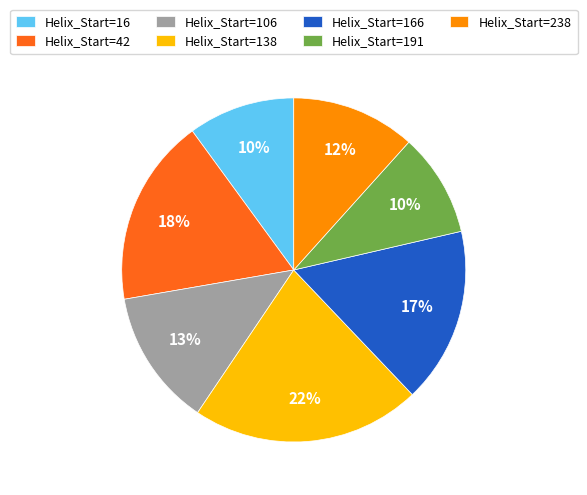

To the nearest percent, what is the average slice percentage?

14%